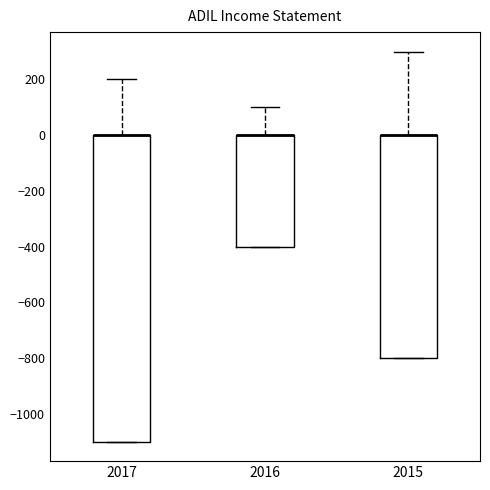

Reading left to right, transcribe this box plot: for each box, give where its median line is, the range the box spans, and where its two whiskers end, as read against the y-axis. The values are not printed on the chart, so give them approximately, as read against the axis.

2017: median 0 (drawn on the box's upper edge), box -1100 to 0, whiskers -1100 to 200
2016: median 0 (drawn on the box's upper edge), box -400 to 0, whiskers -400 to 100
2015: median 0 (drawn on the box's upper edge), box -800 to 0, whiskers -800 to 300